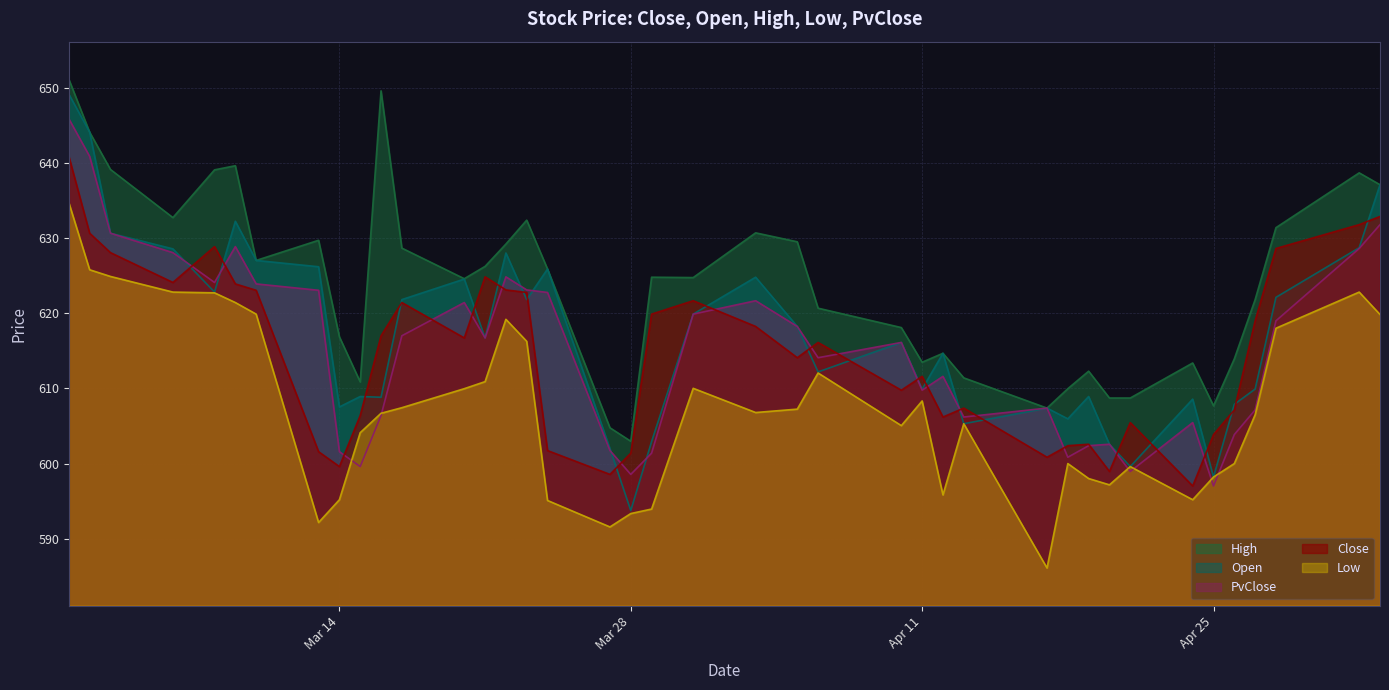

In PvClose, how many points are lower than both neighbors (excluding endpoints)?

10